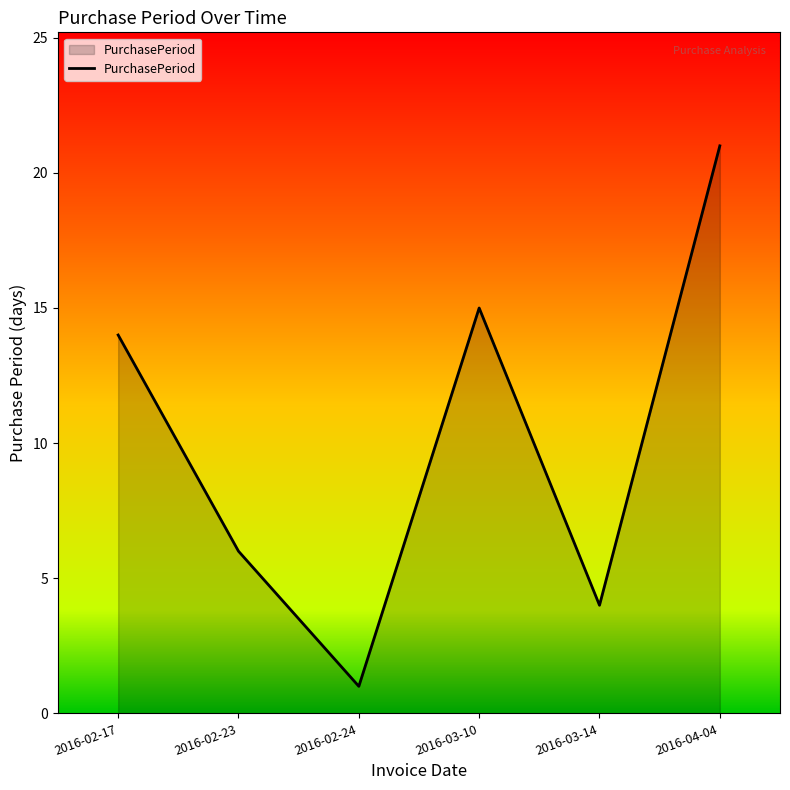

How many lines are shown in the chart?

1